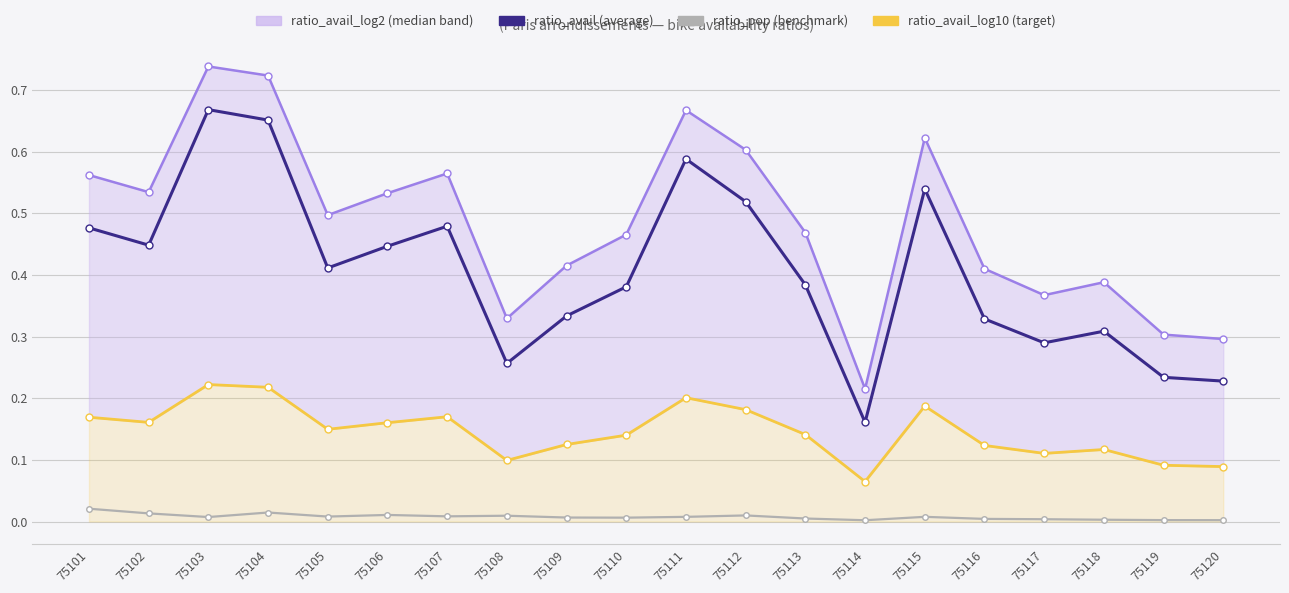

How many lines are shown in the chart?

4